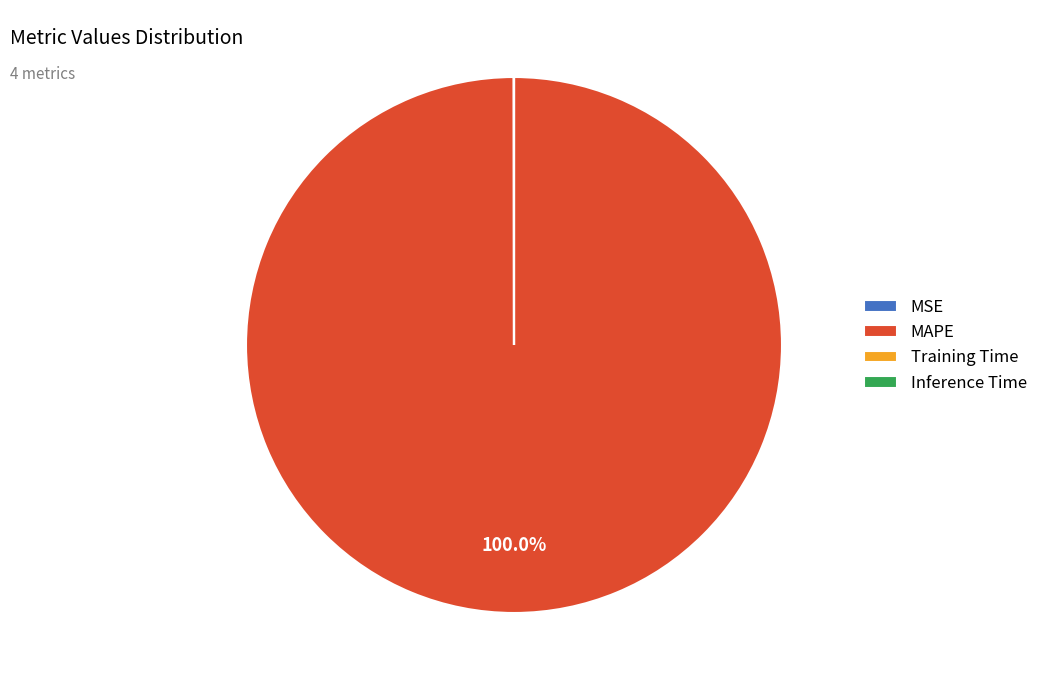

What is the largest slice in the pie chart?

MAPE